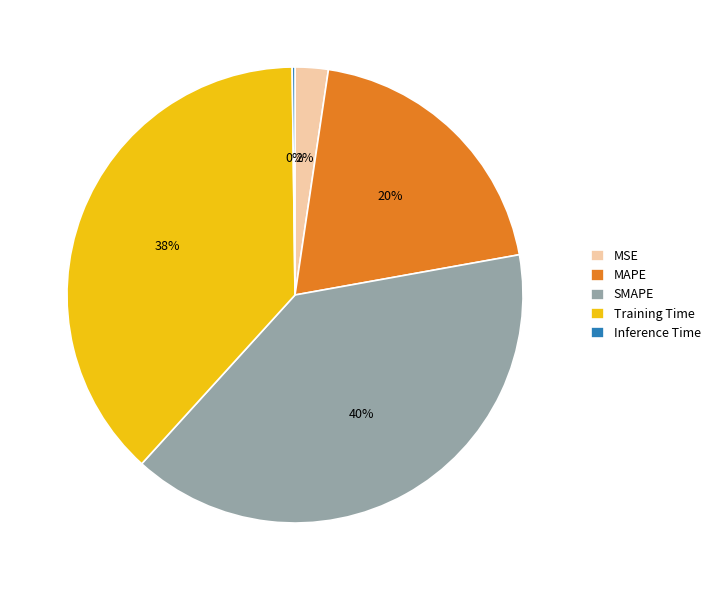

Does MSE represent more than half of the total?

No